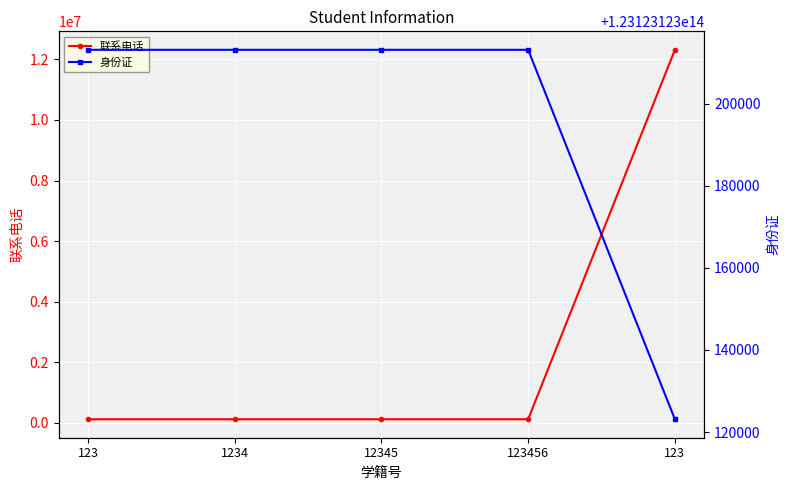

What is the spread (max minus min) of values at 123?

123123123090000